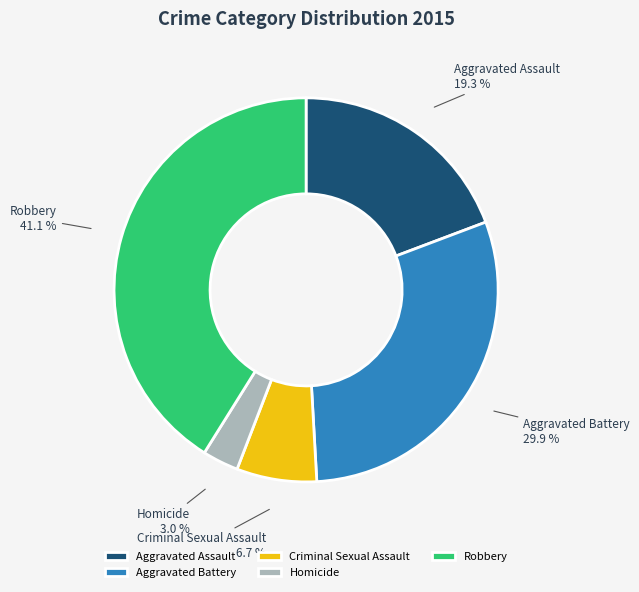

Rank the categories by value from lowest to highest.

Homicide, Criminal Sexual Assault, Aggravated Assault, Aggravated Battery, Robbery